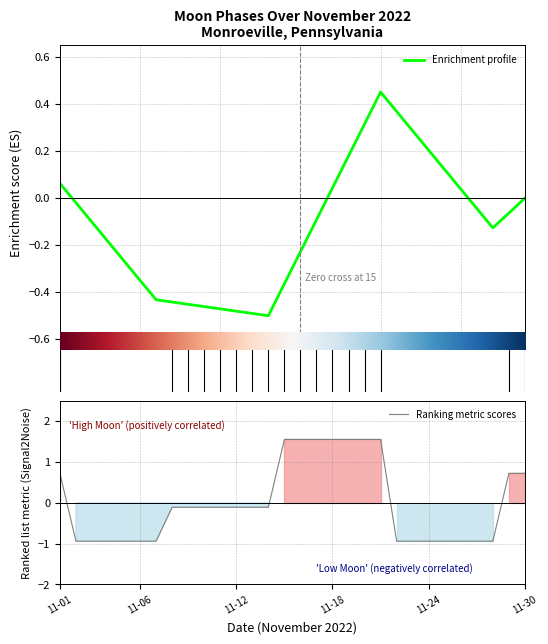

True or false: there are more than 1 points higher than both neighbors.

False